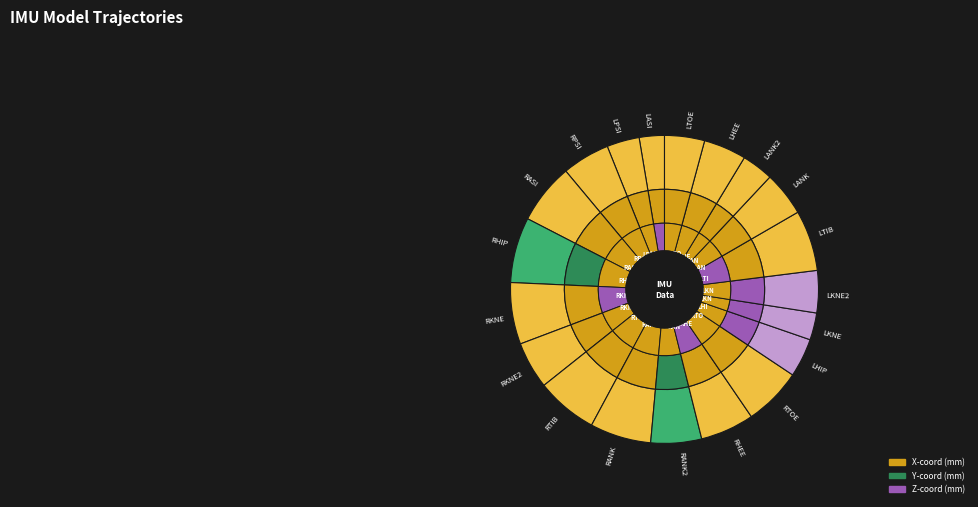

To the nearest percent, what portion does RTOE represent?

6%